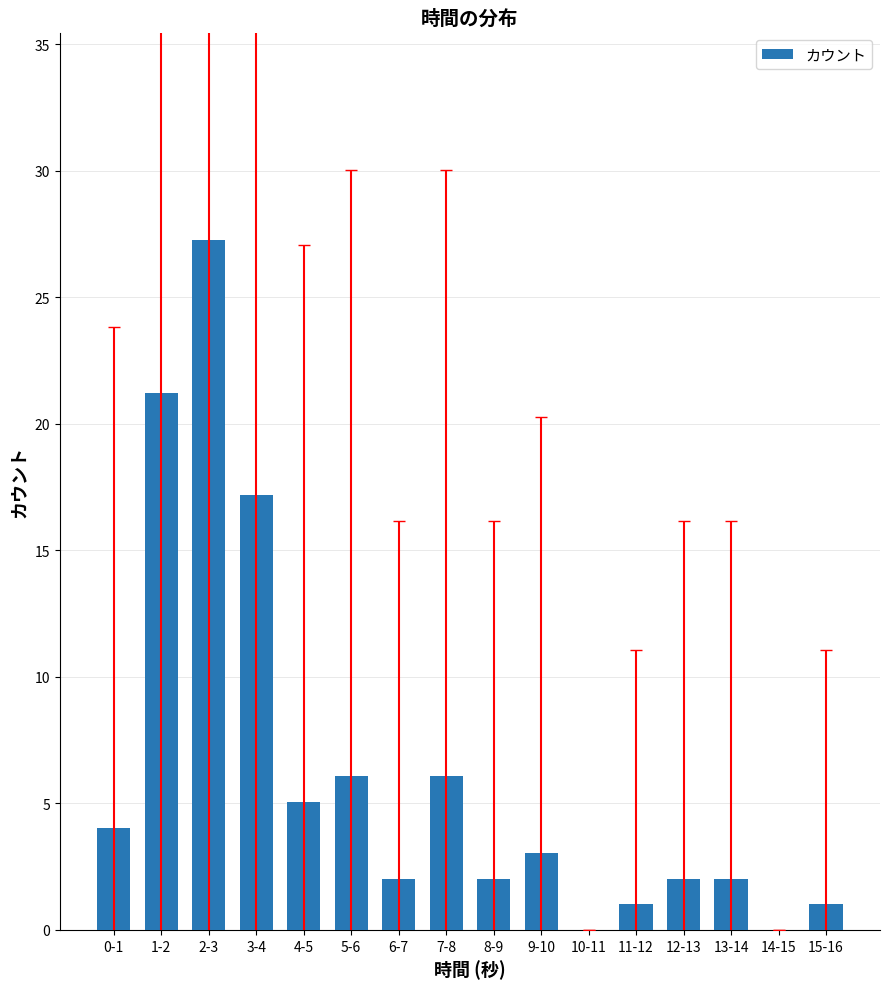

What is the sum of all values?

100.0